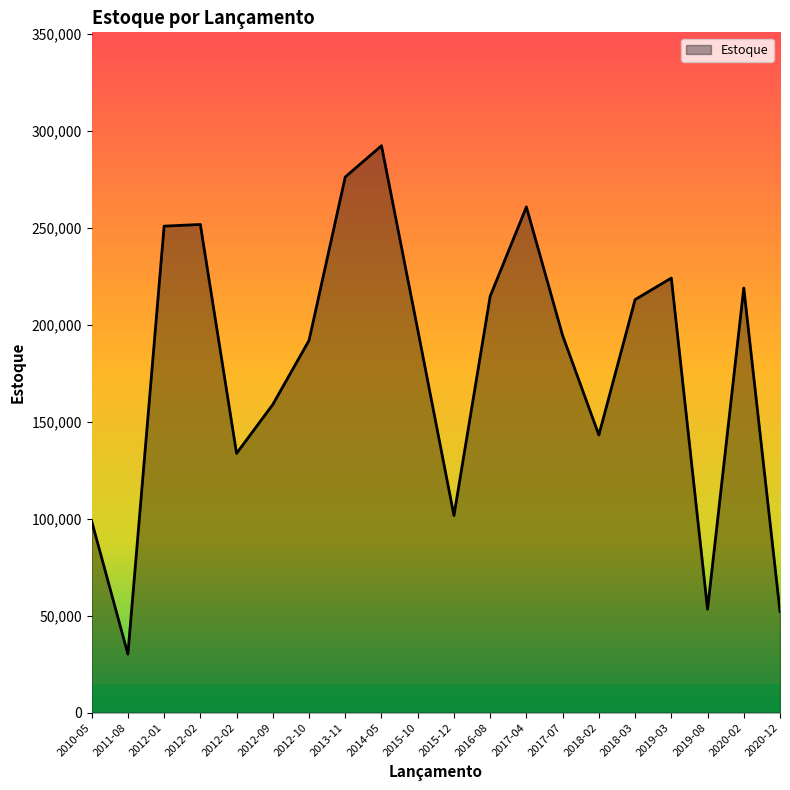

What is the sum of all values?

3558658